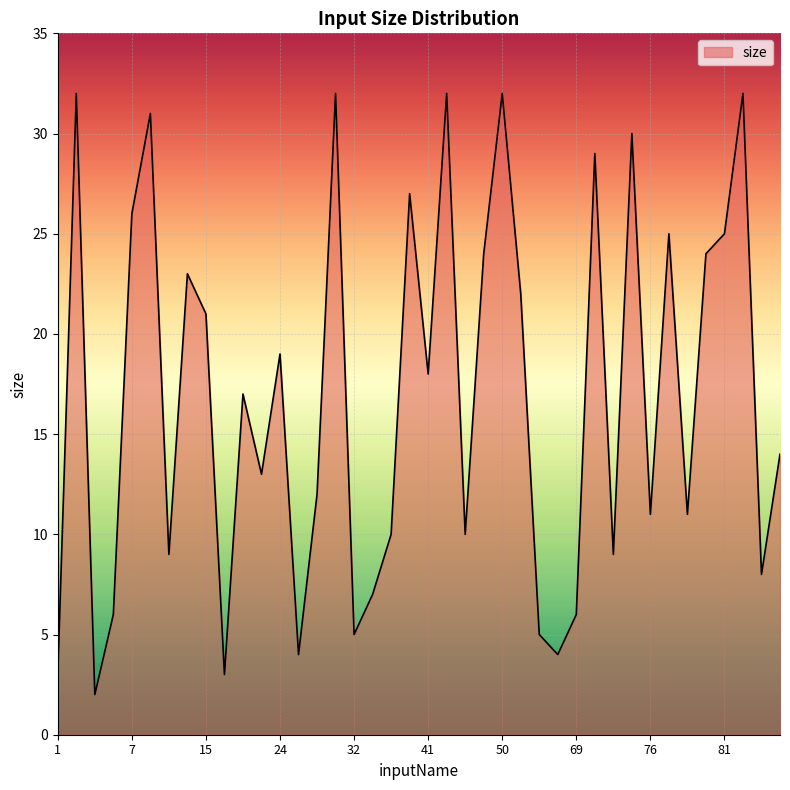

What is the maximum value shown in the chart?

32